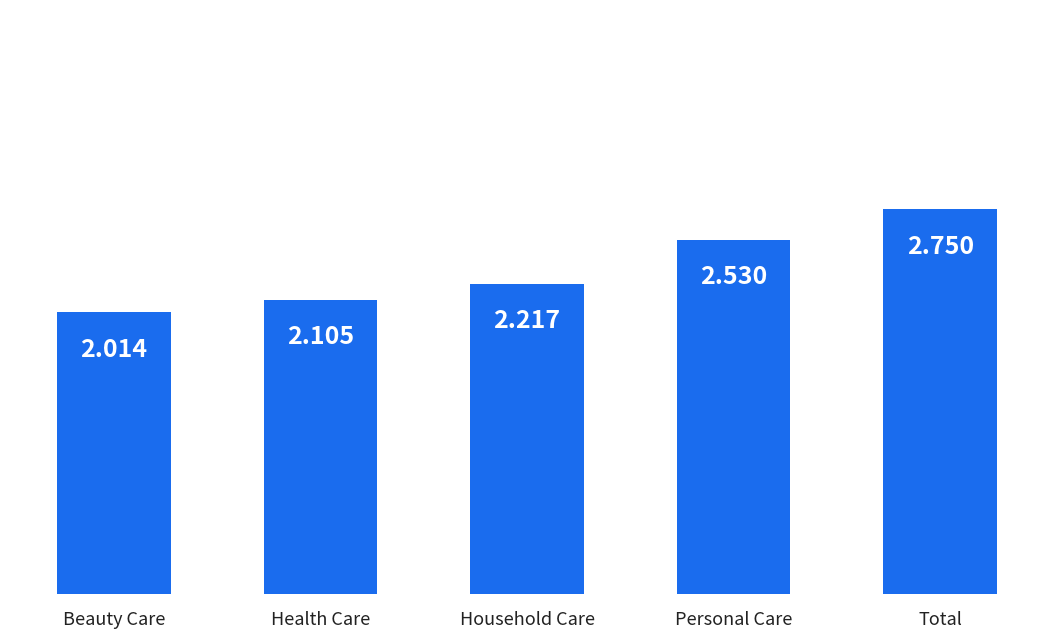

At which label is the value closest to 2?

Beauty Care